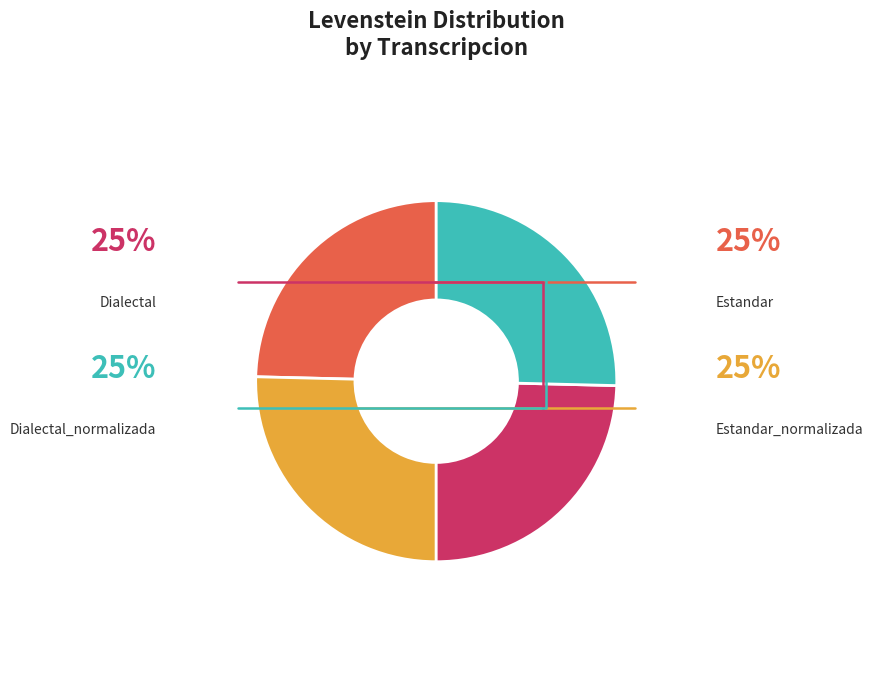

Is there a majority slice in this chart?

No